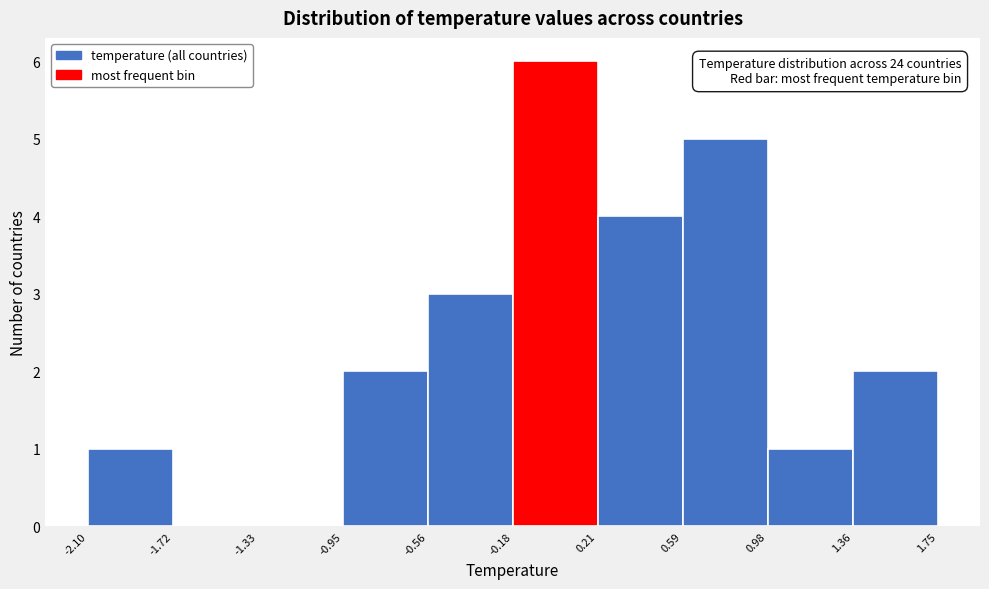

Which range on the x-axis has the tallest bar?

-0.18 to 0.21